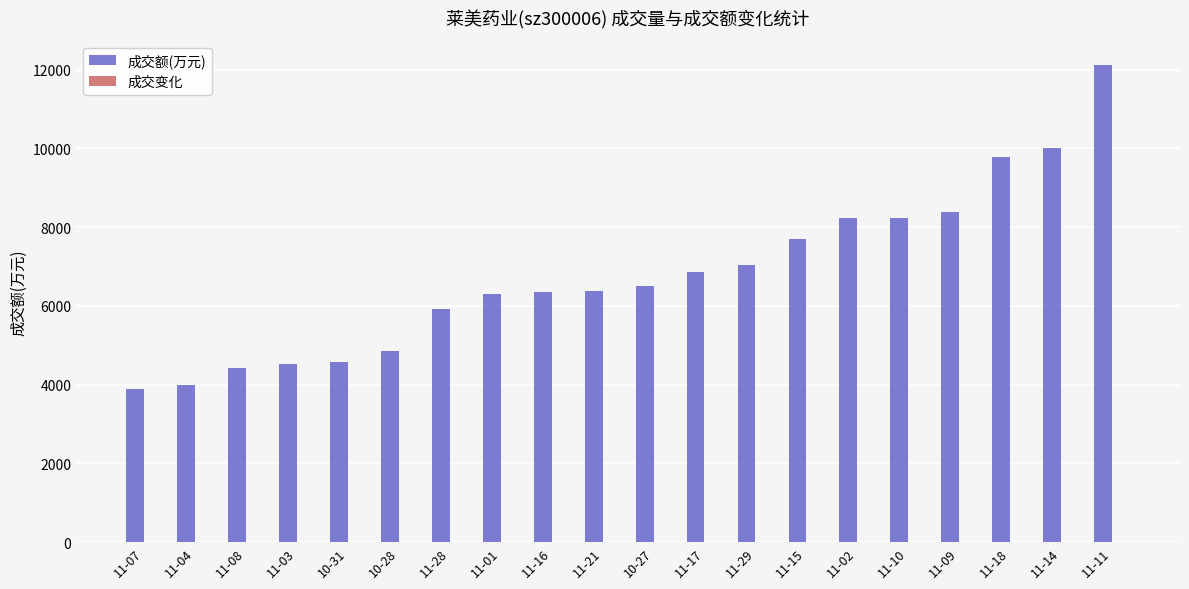

At which category is the sum across all series the highest?

11-11